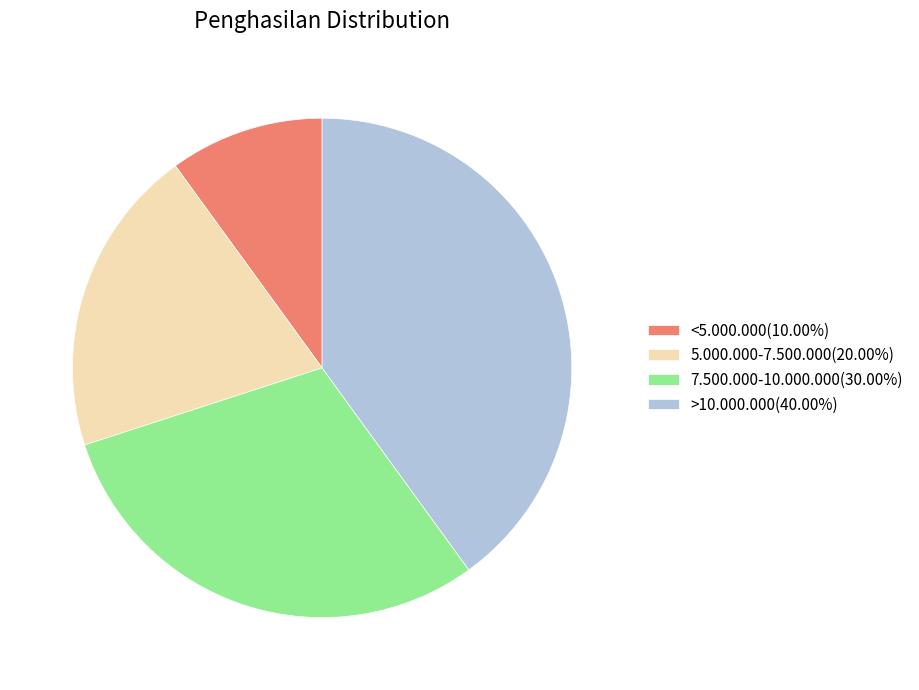

Which slice is the largest?

>10.000.000